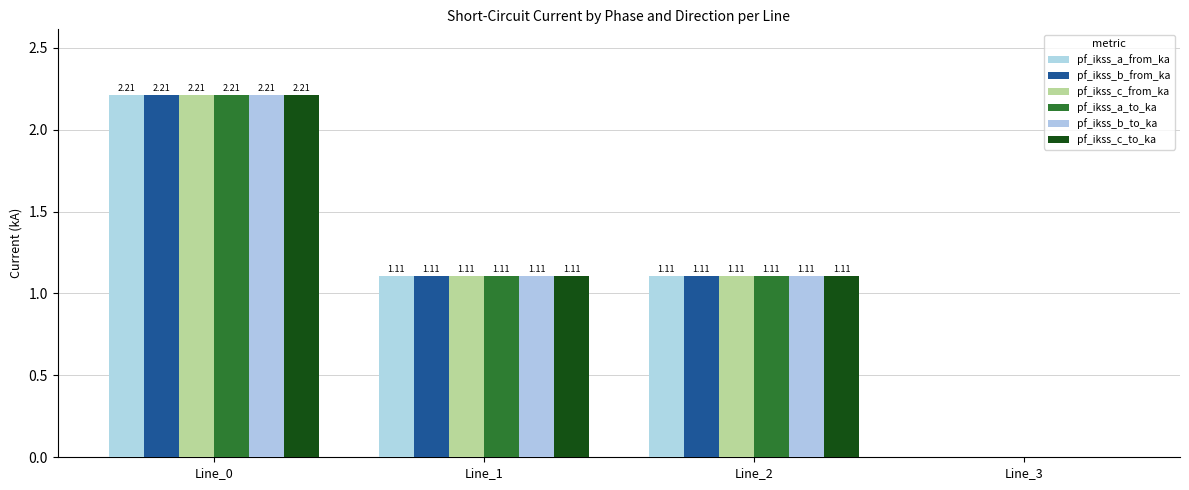

Between Line_0 and Line_2, which is larger?

Line_0